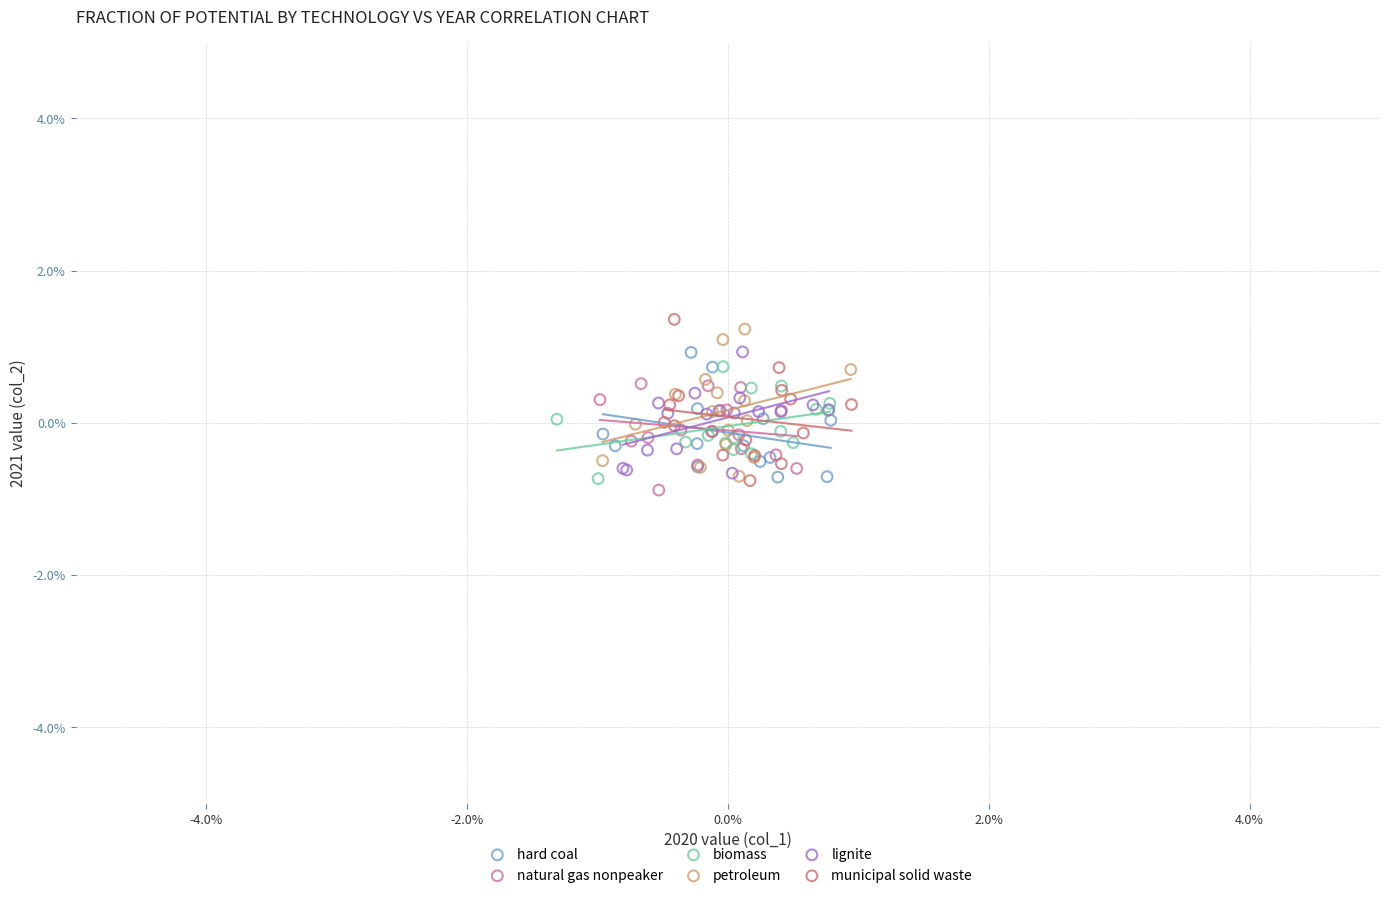

Which series reaches the minimum Y coordinate?

natural gas nonpeaker